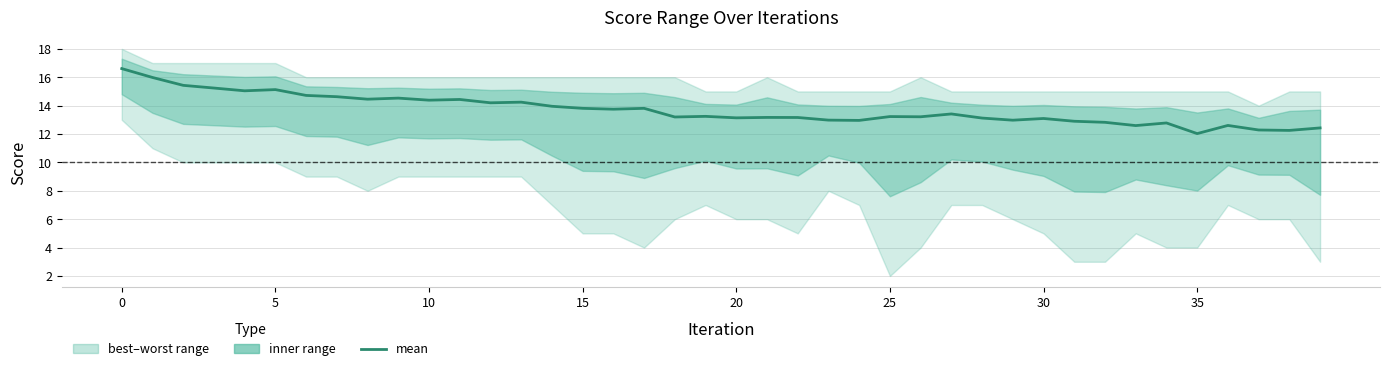

Which has a higher value, 20 or 33?

20